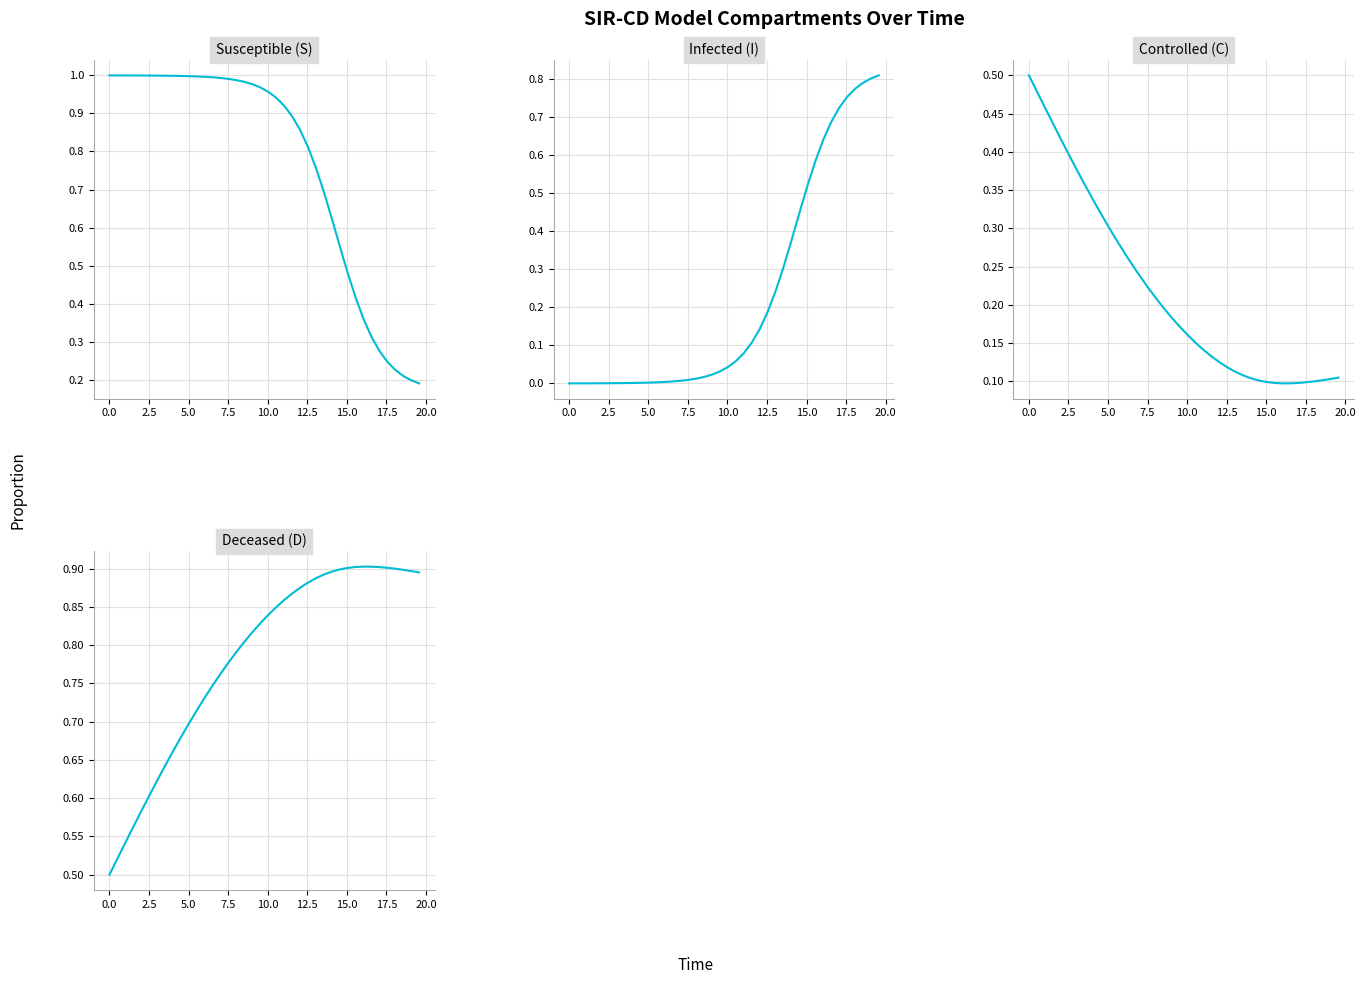

Count the number of categories in the chart.

40